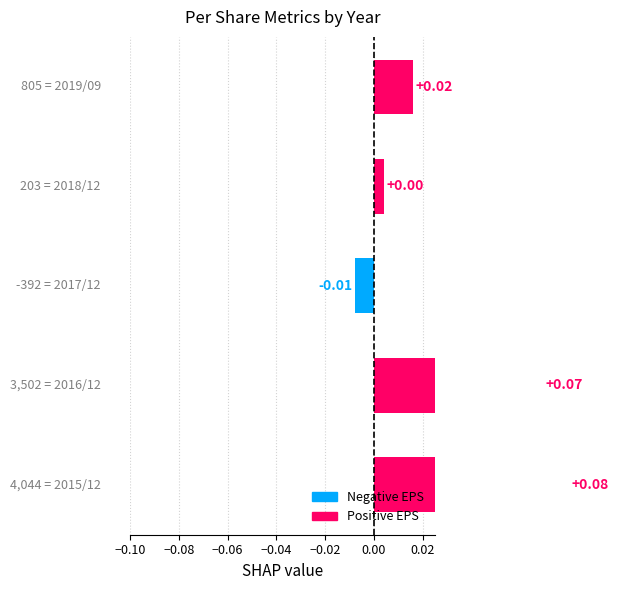

Is it true that the value at −0.04 is 0.0?

True